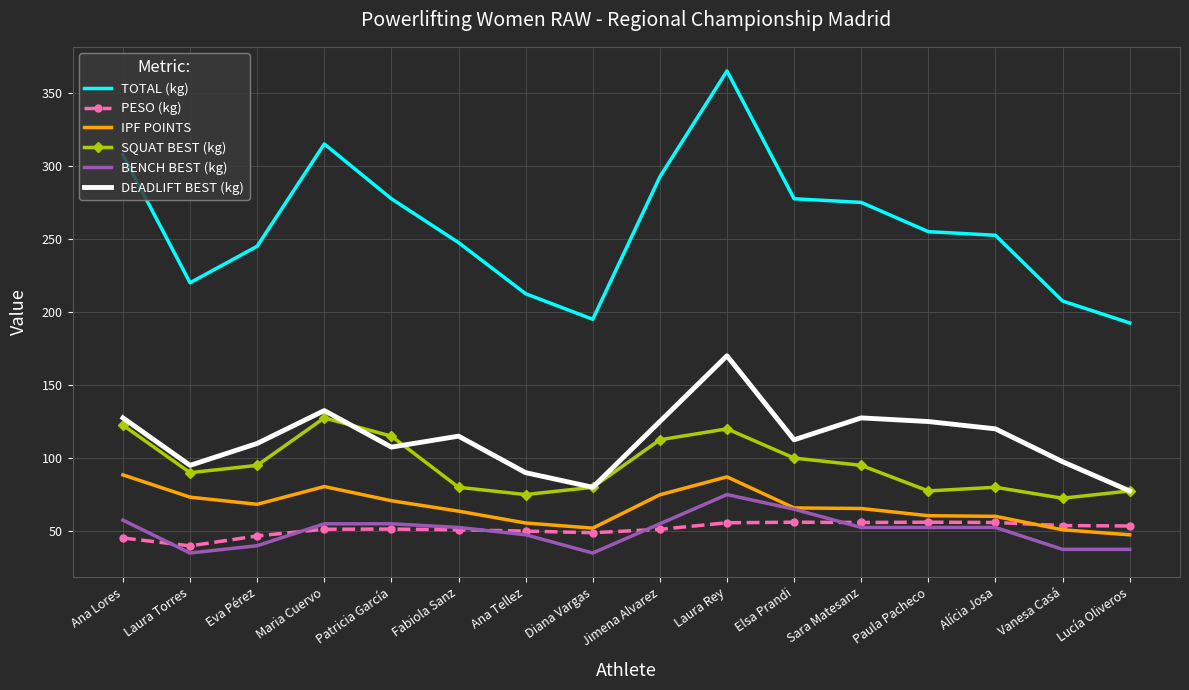

Where is the first local maximum for SQUAT BEST (kg)?

Maria Cuervo